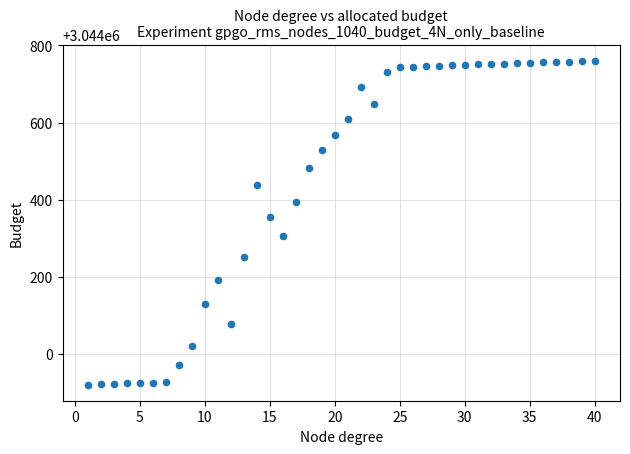

What Y value in the scatter plot is closest to 3044340?

3044354